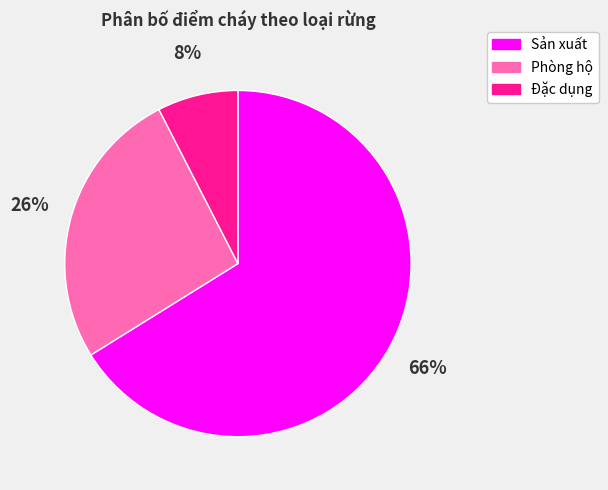

Which category accounts for the majority?

Sản xuất